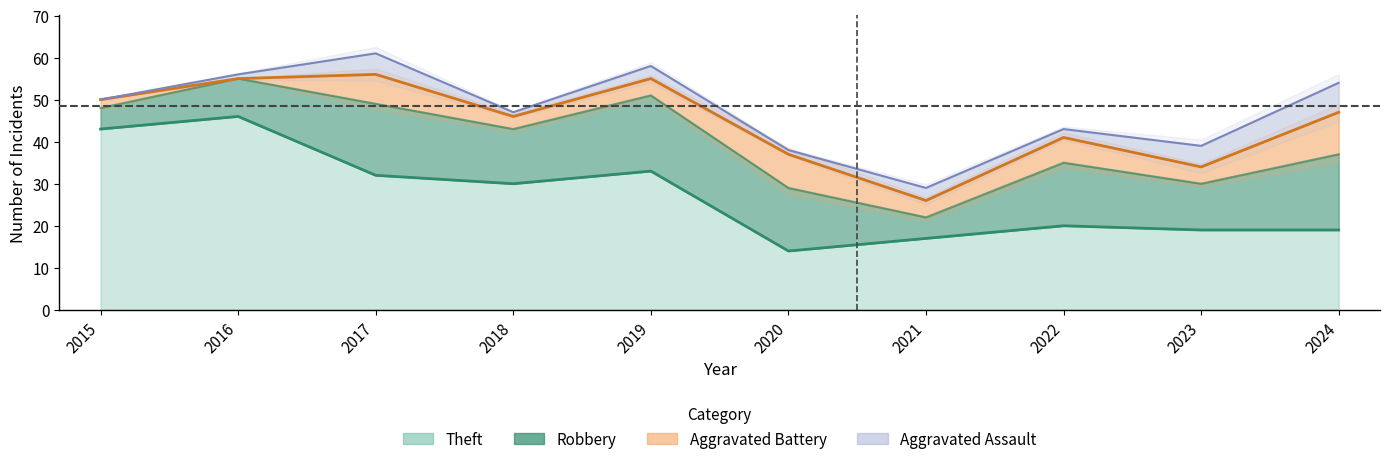

The value of Robbery at 2016 is 14. True or false?

False